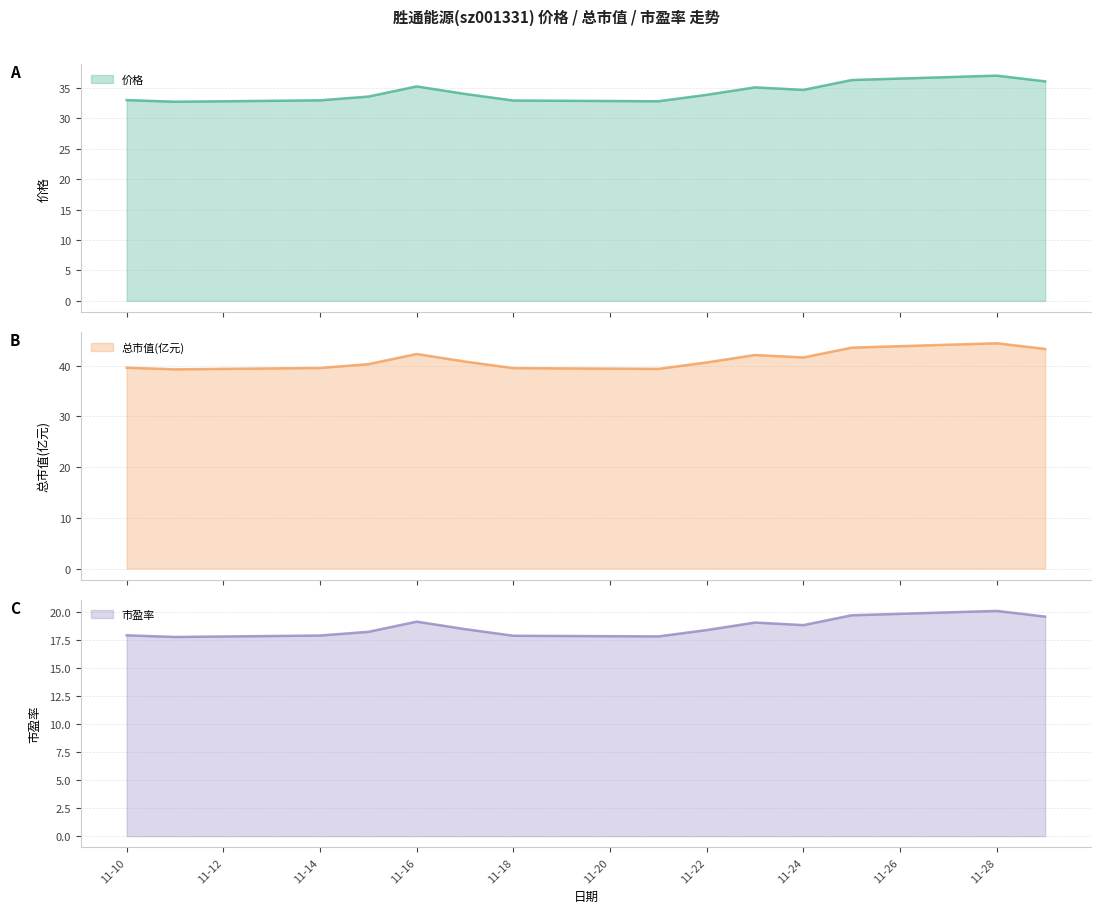

True or false: 市盈率 has a value of 17.9 at 11-18.

True